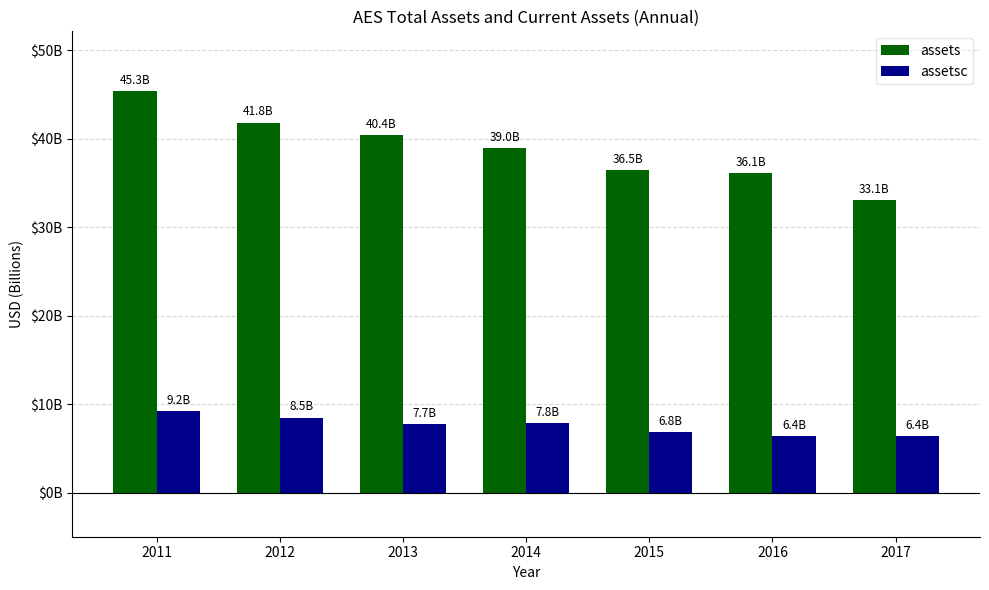

Which category has the highest value across all series?

2011